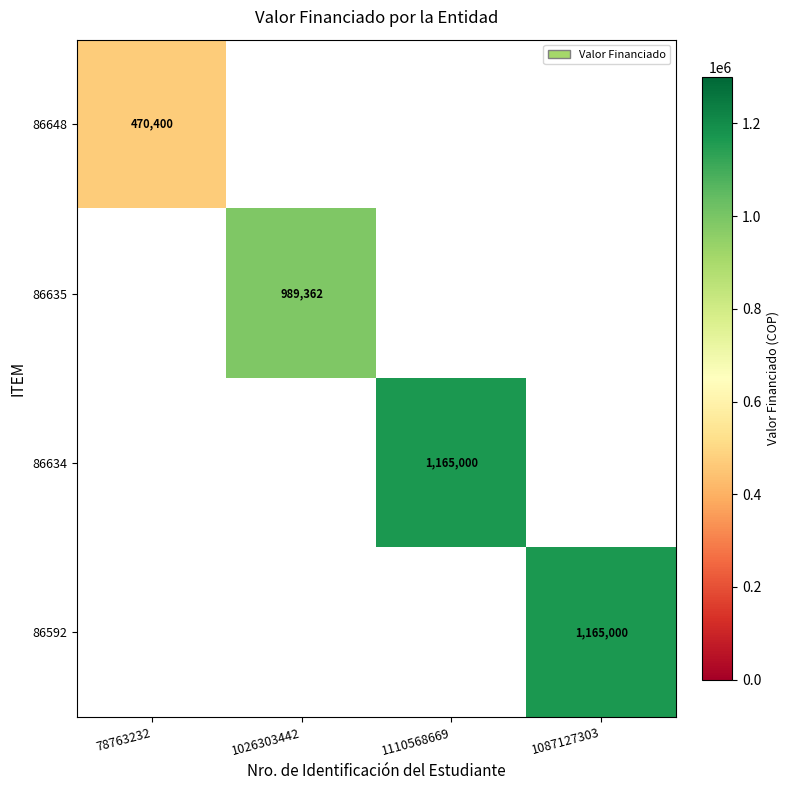

The value of 86648 at 78763232 is 300012. True or false?

False